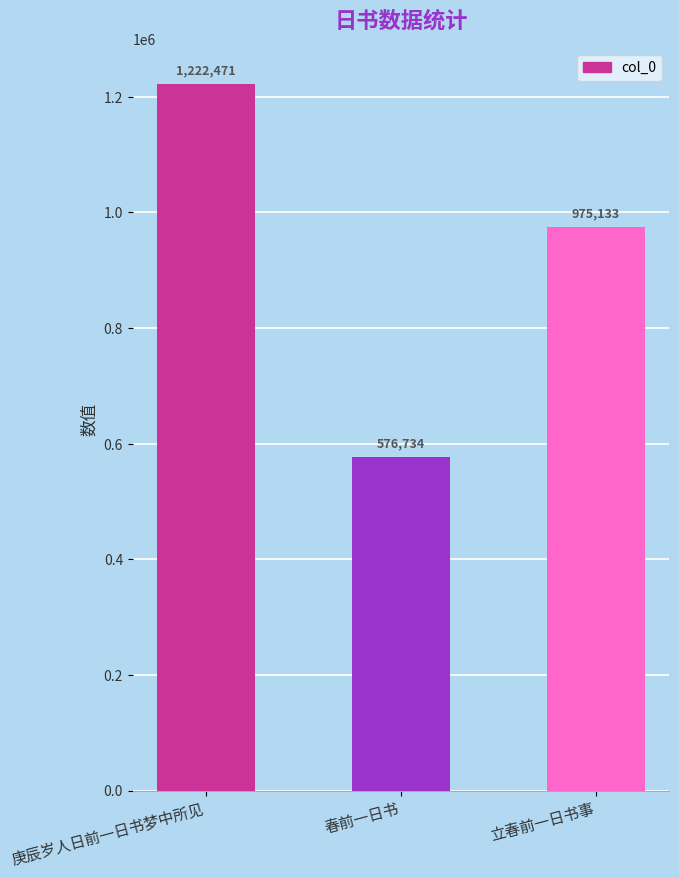

What is the value of the 3rd bar from the left?

975133